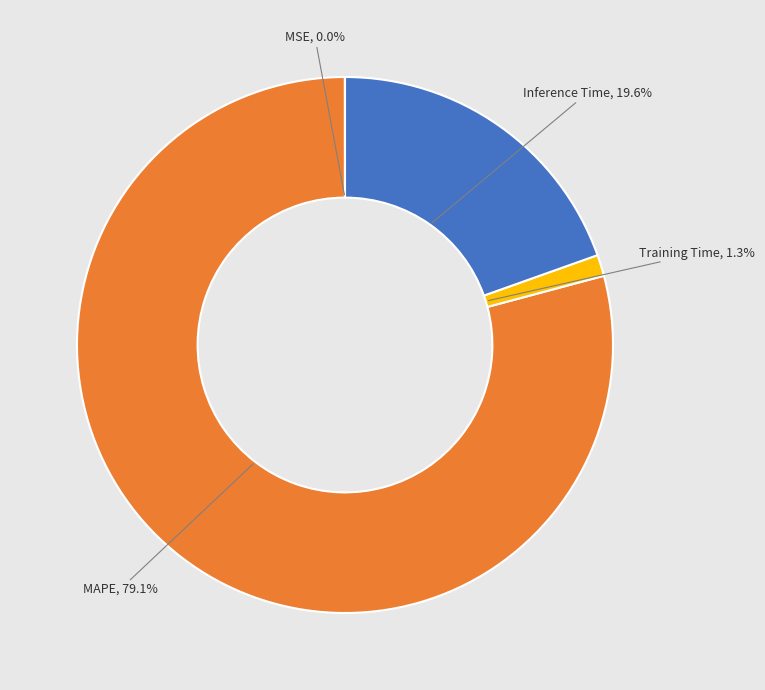

Is there any slice that represents more than half of the pie?

Yes